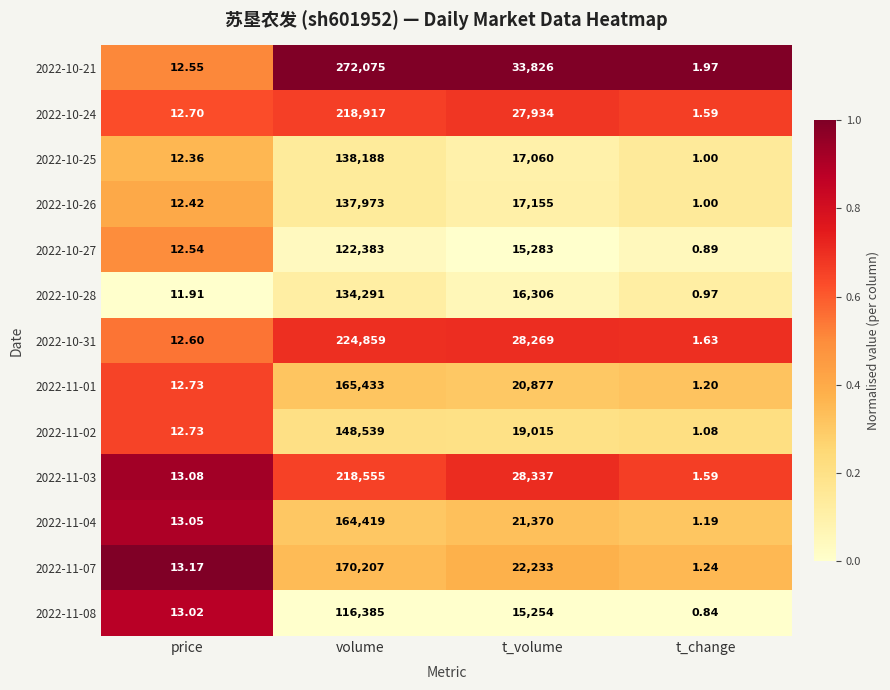

Where is 2022-10-31 nearest to the value 112430?

t_volume